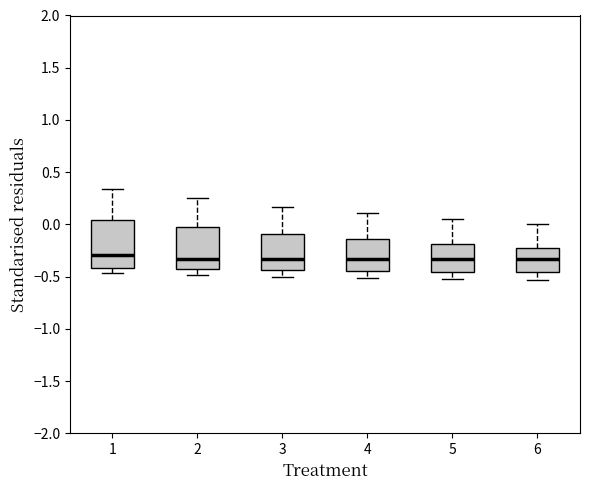

Comparing the boxes themselves (not the whiskers), which one is the tallest?

1